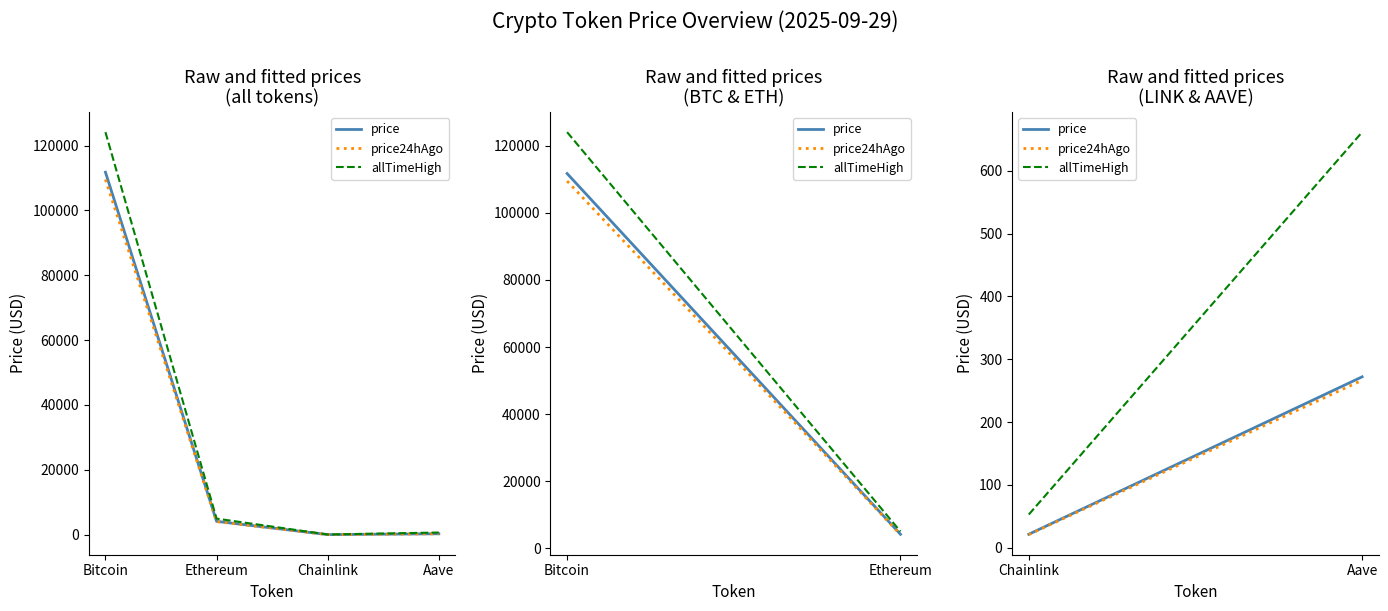

How many lines are shown in the chart?

3